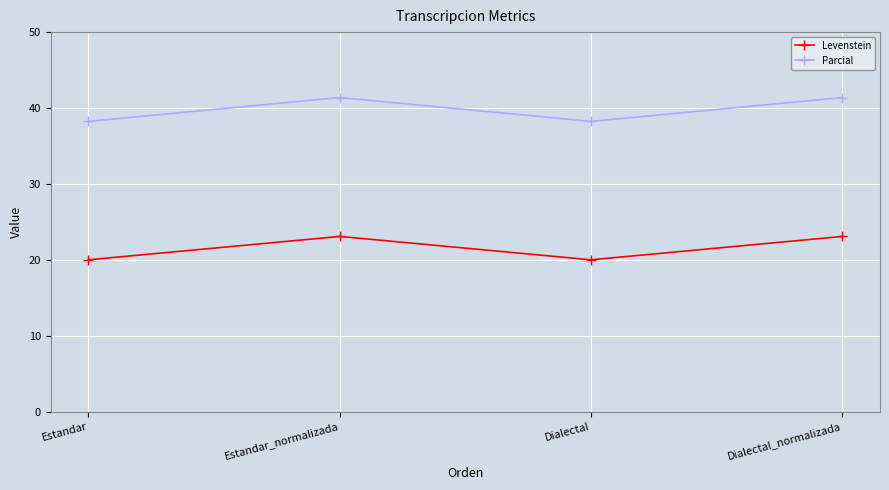

What is the difference between the highest and lowest values at Dialectal?

18.2